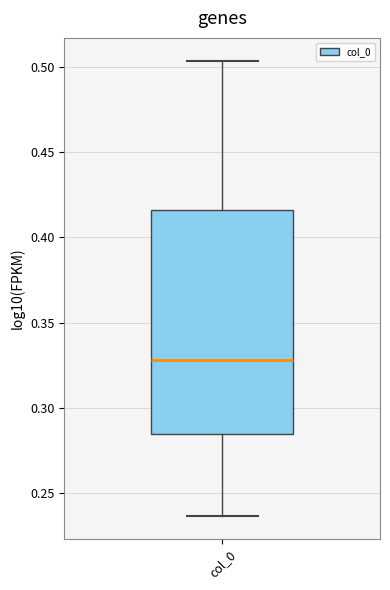

Read this box plot against the y-axis: the position of the median line, the range covered by the box, and the ends of both whiskers. The values are not printed on the chart, so give them approximately, as read against the axis.

median 0.330, box 0.285 to 0.415, whiskers 0.235 to 0.505